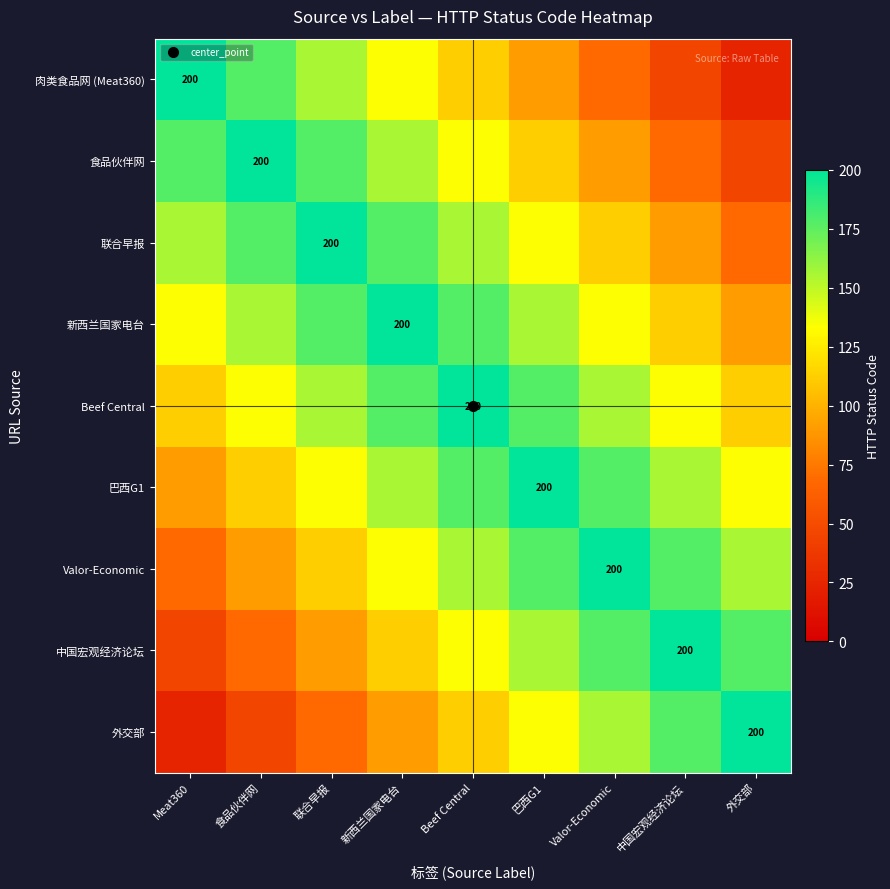

What value does the 食品伙伴网 series have at 联合早报?

178